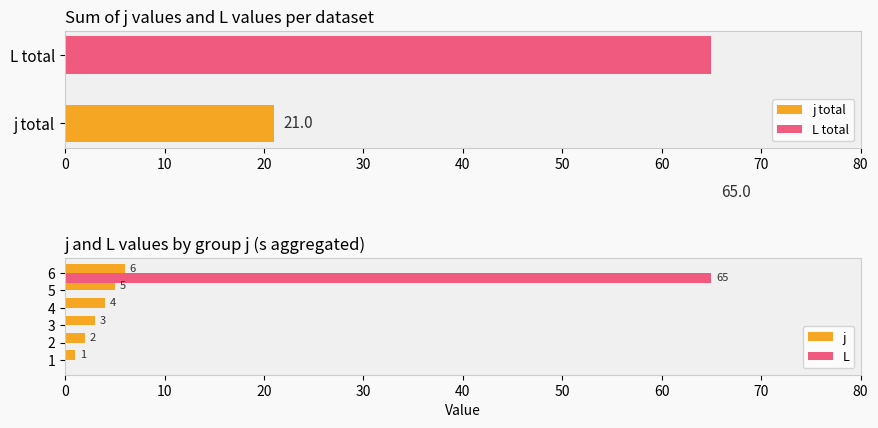

What is the difference between the maximum and minimum values in the L series?

65